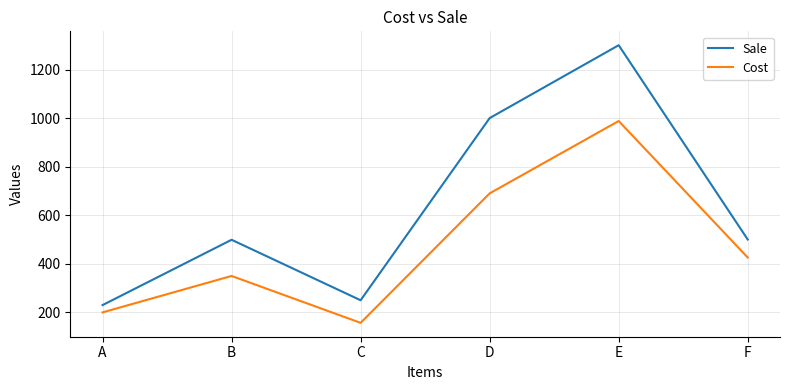

Read the Sale value at E, to the nearest 50.

1300